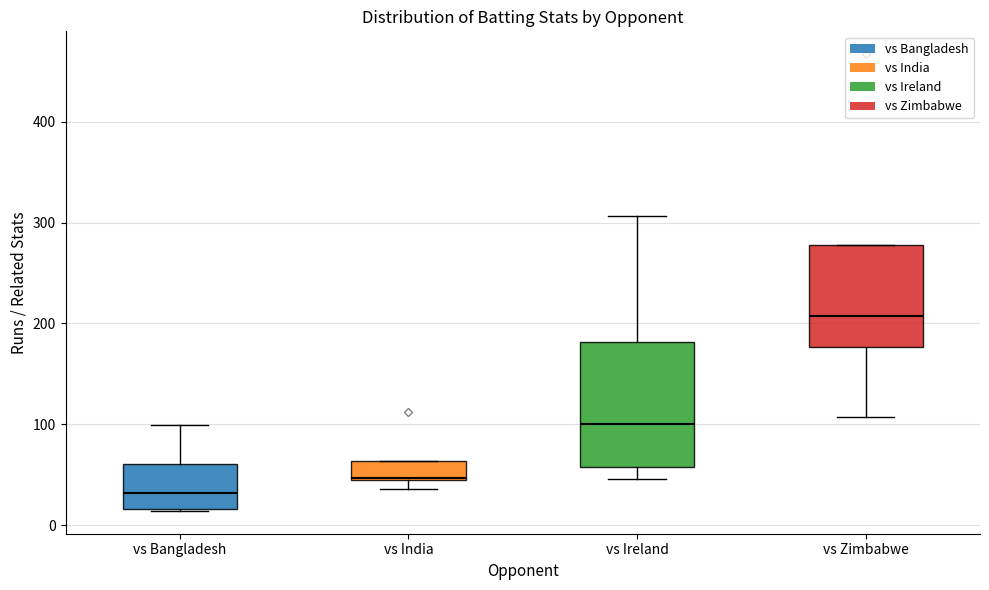

Where does the median line of the box for vs Zimbabwe sit on the y-axis? The values are not printed on the chart, so give them approximately, as read against the axis.

210